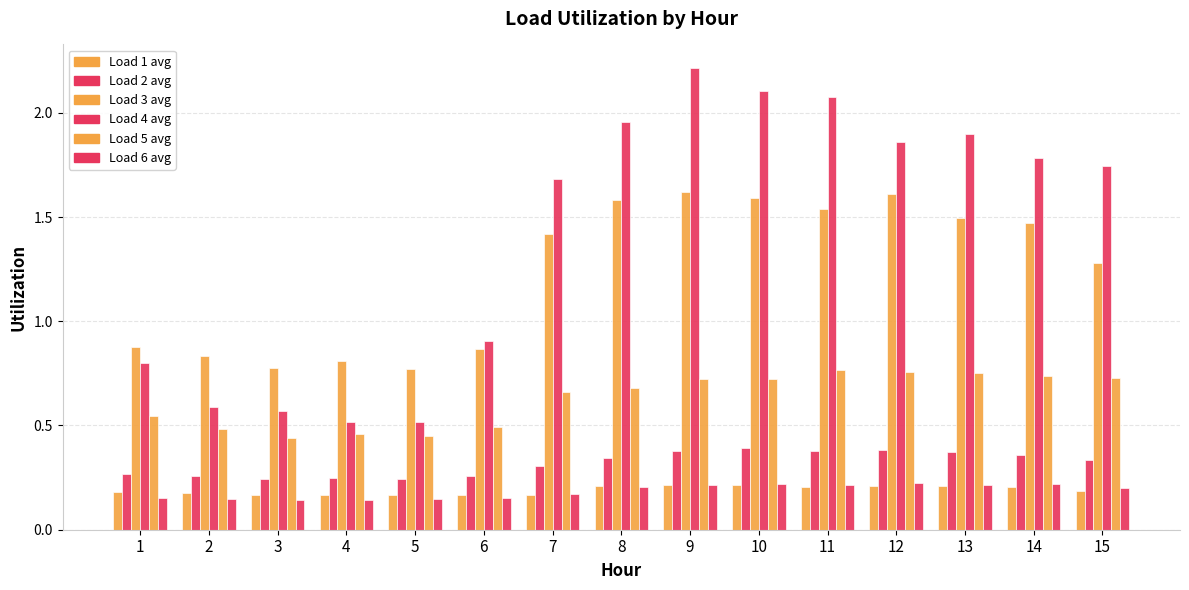

How many bars are there in each group?

6